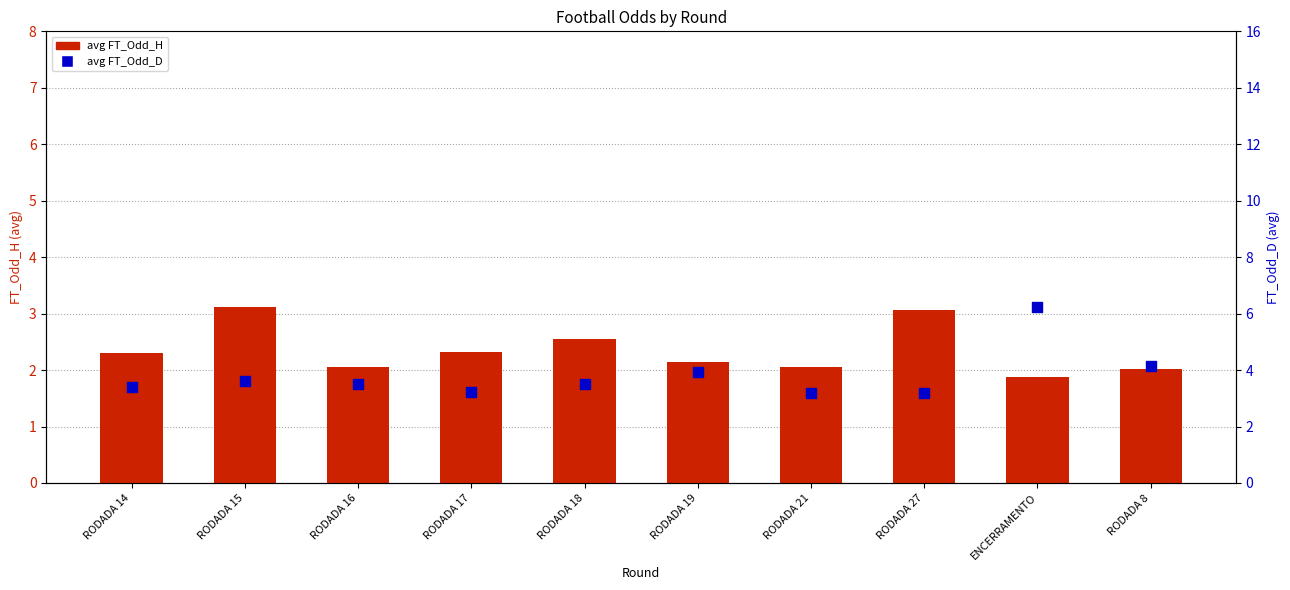

Which series contains the lowest Y value?

avg FT_Odd_H